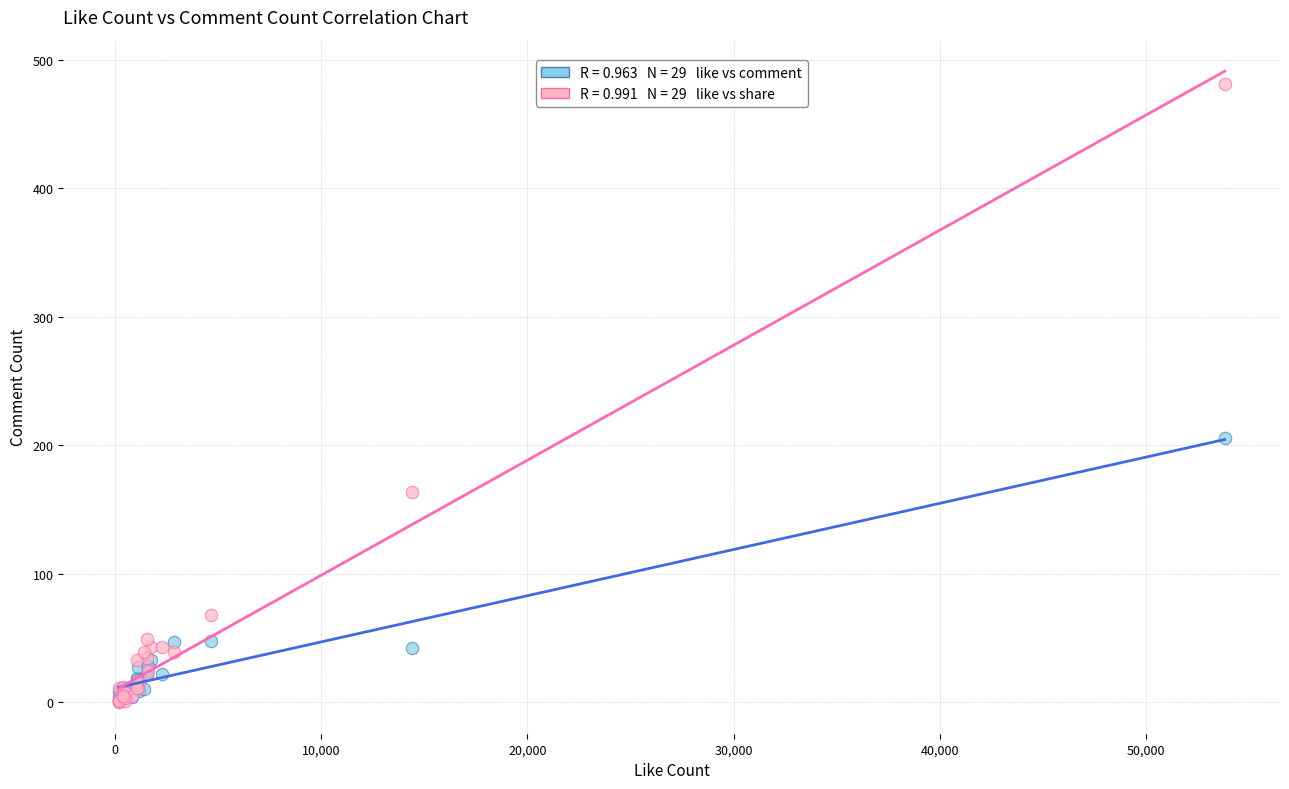

Across all series, what Y value is closest to 240?

206